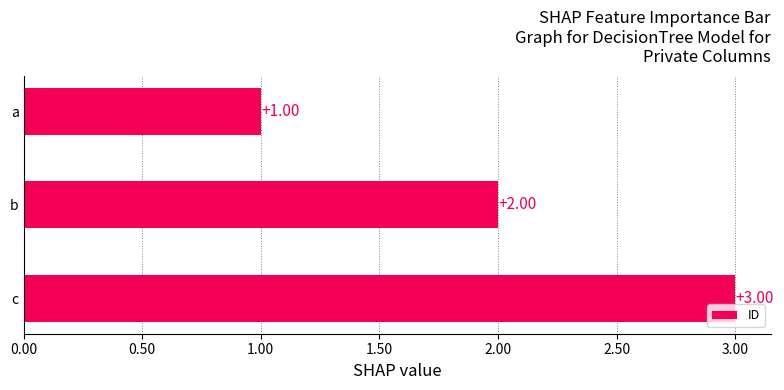

At which label is the value closest to 2?

b